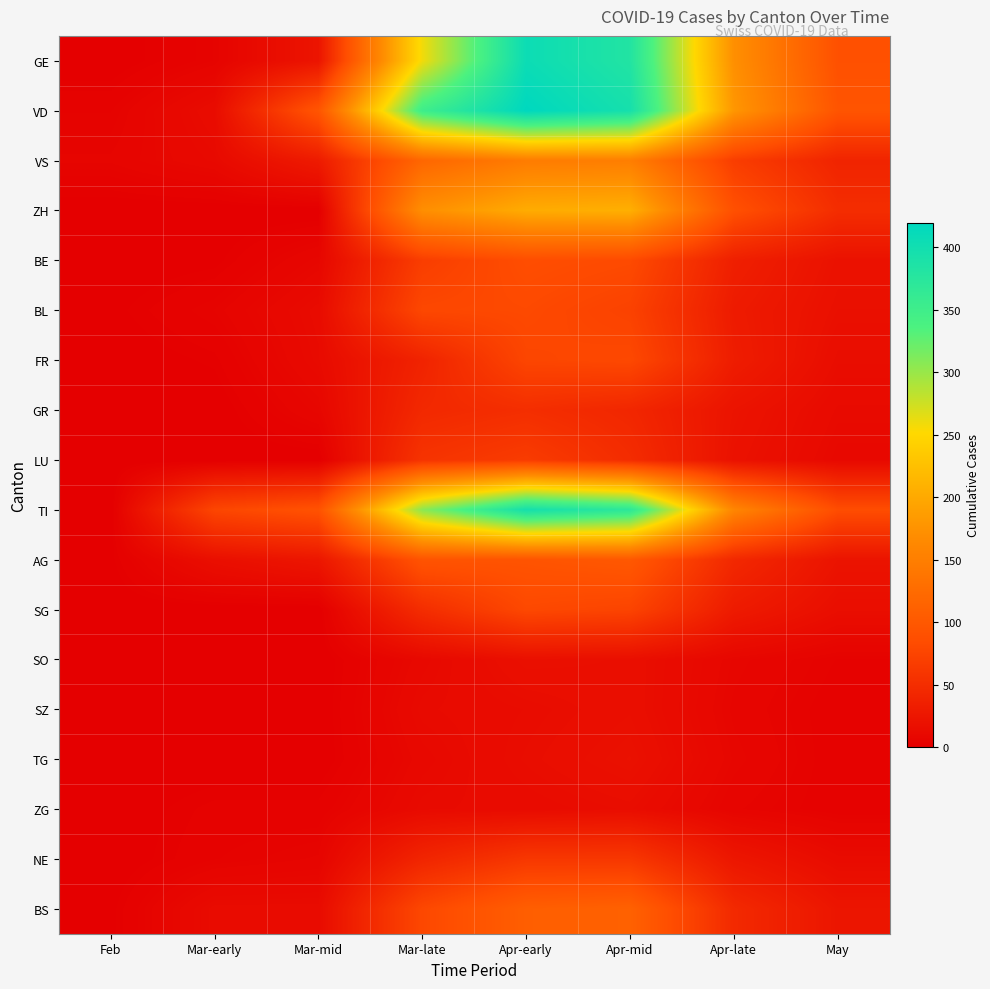

At May, list the series in order from largest to smallest.

VD, GE, TI, ZH, VS, BS, AG, BE, BL, SG, FR, NE, GR, LU, SO, SZ, TG, ZG